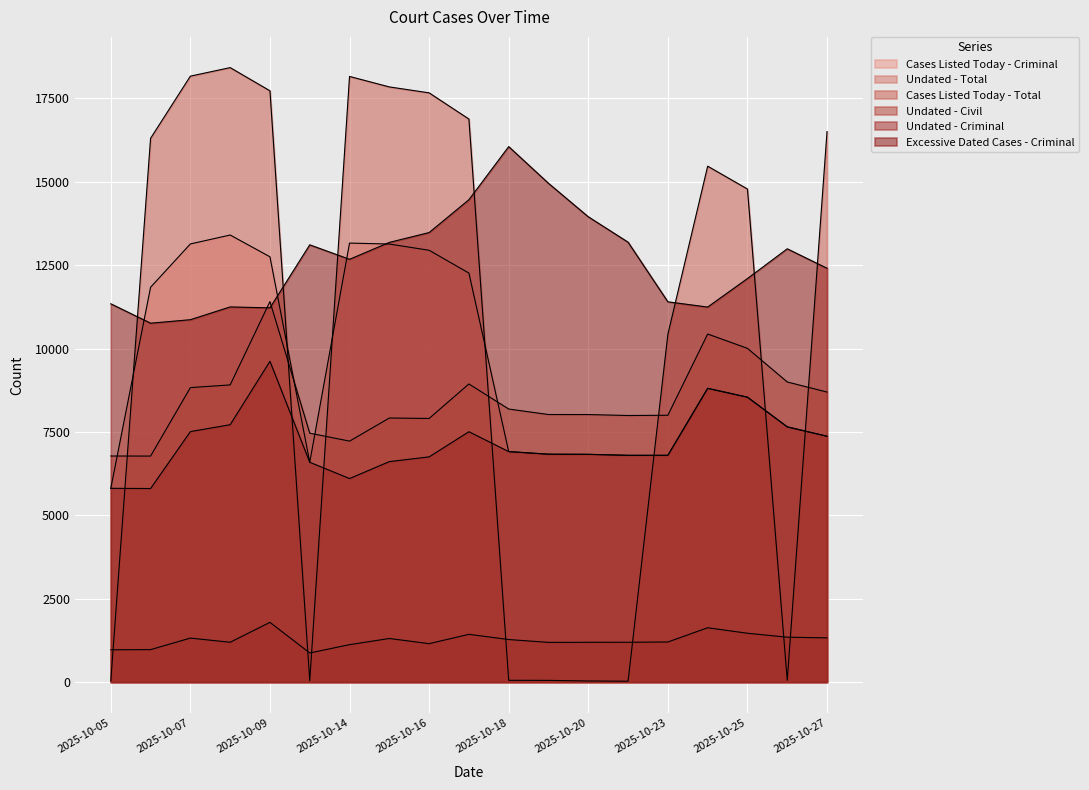

What is the sum of all Undated - Criminal values?

136572